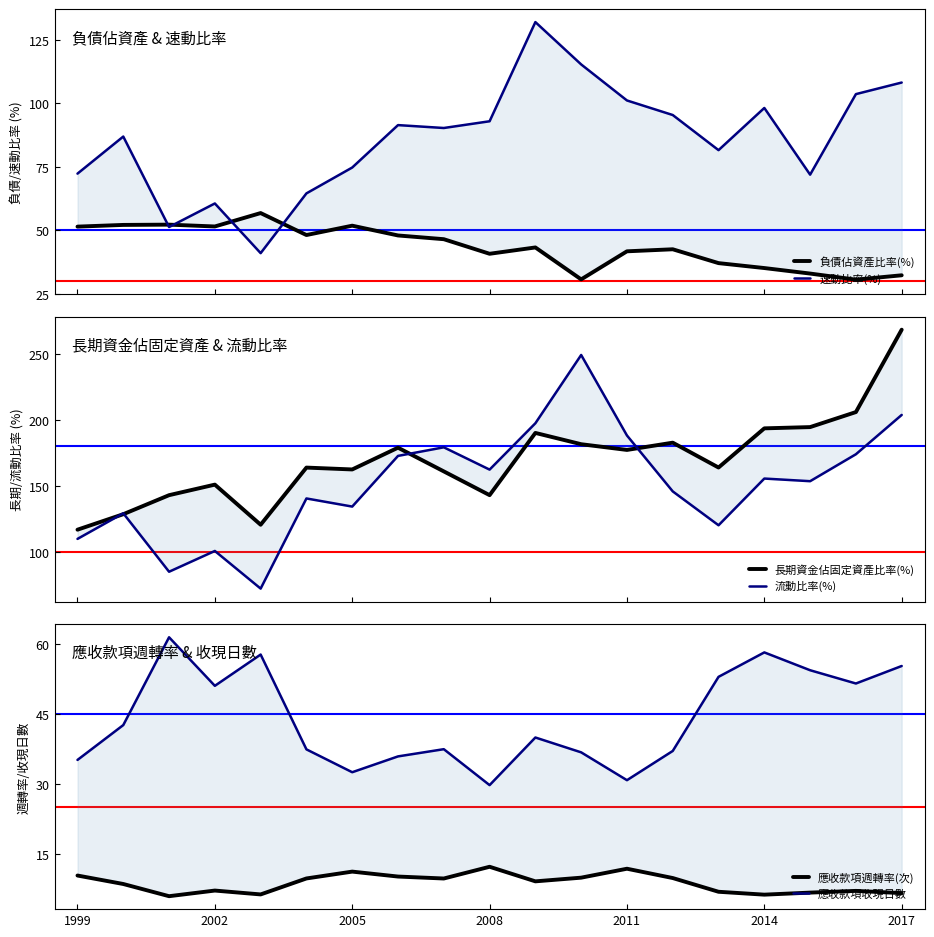

How many distinct data groups are displayed?

6